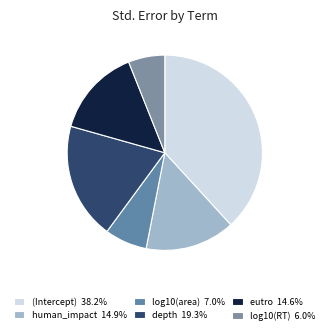

Is it true that human_impact is 15% of the pie?

True